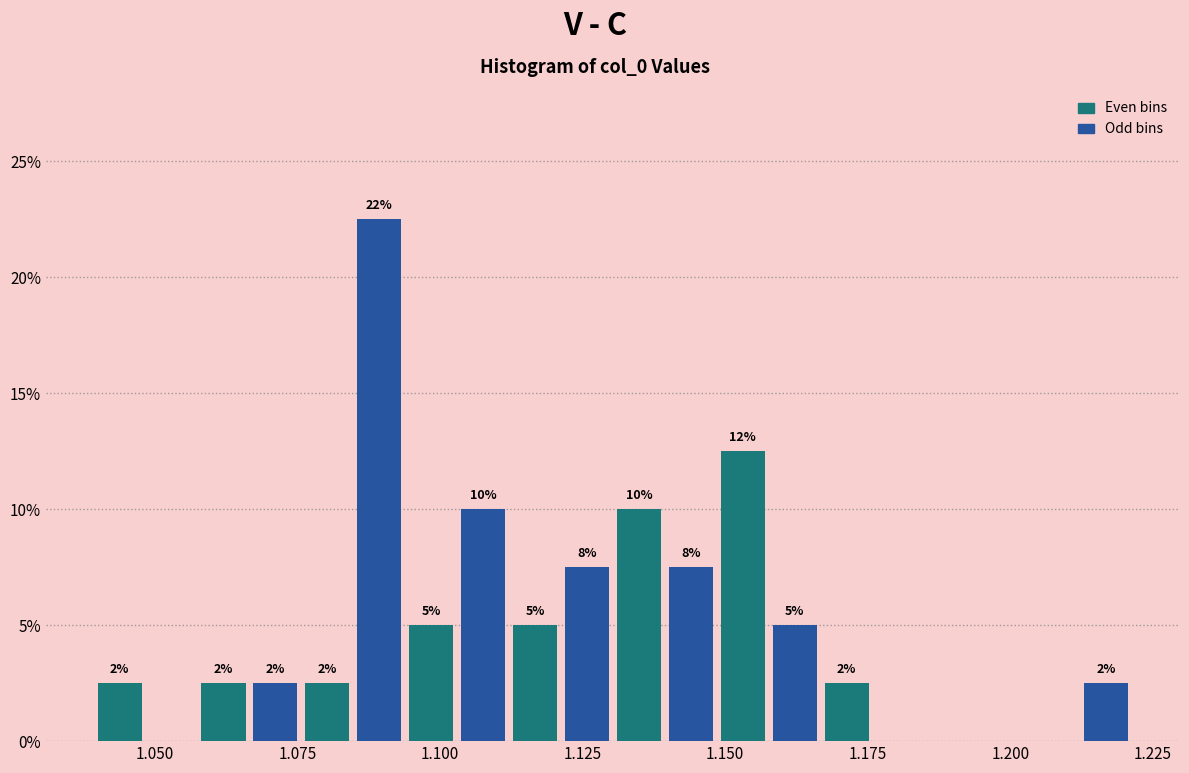

Read against the x-axis, roughly where is the centre of the tallest bar?

1.090